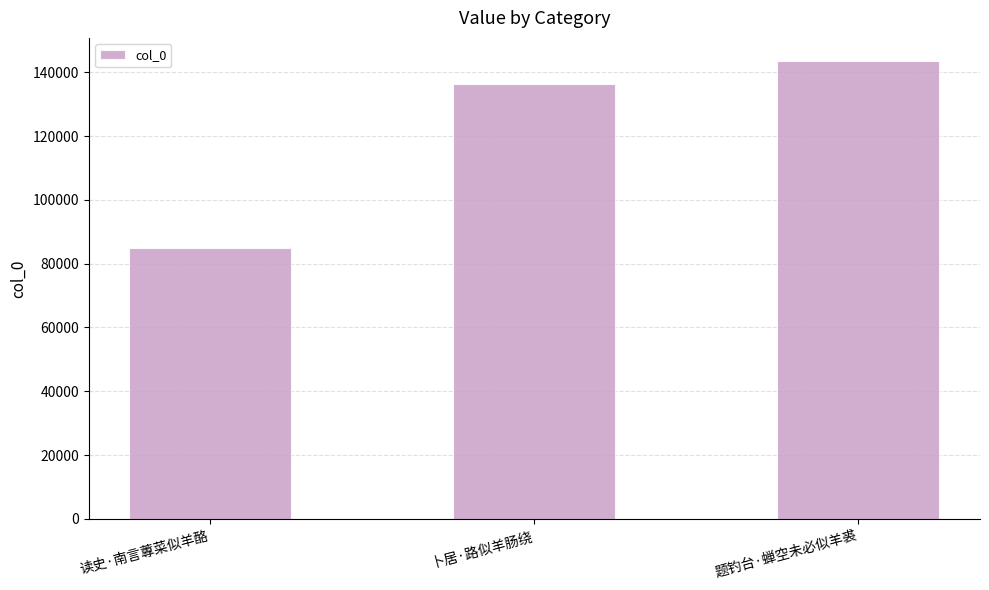

Count the number of data series in this chart.

1